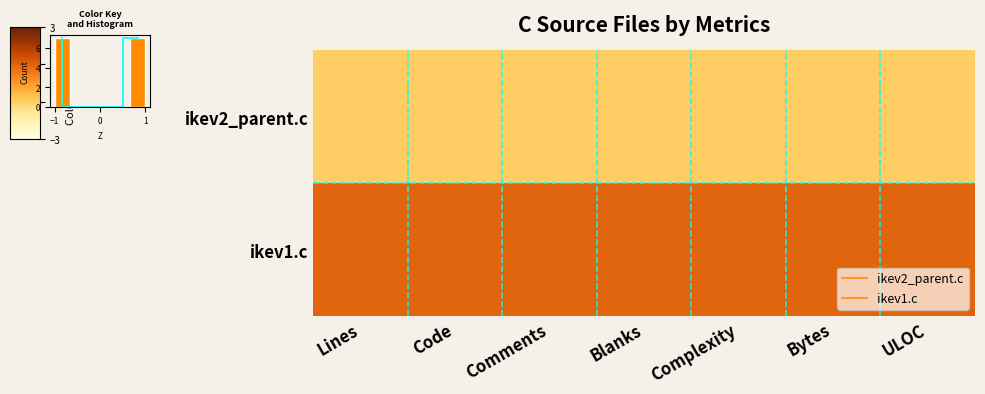

True or false: ikev1.c has a value of 1 at Blanks.

True